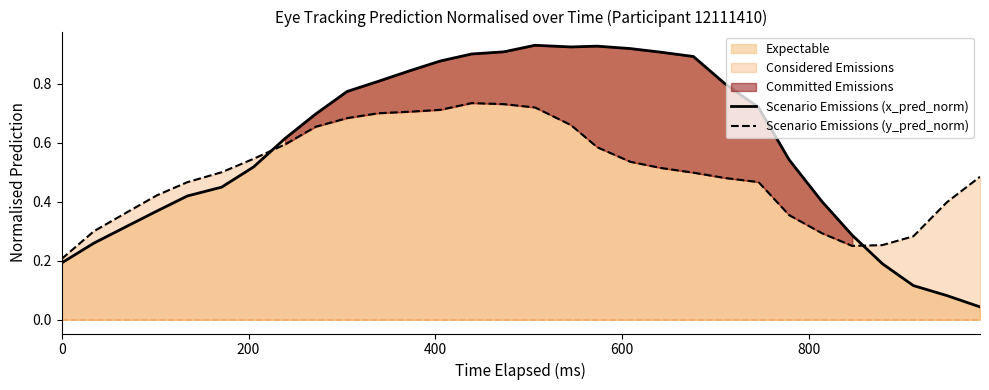

True or false: Scenario Emissions (y_pred_norm) and Scenario Emissions (x_pred_norm) cross at least once.

True